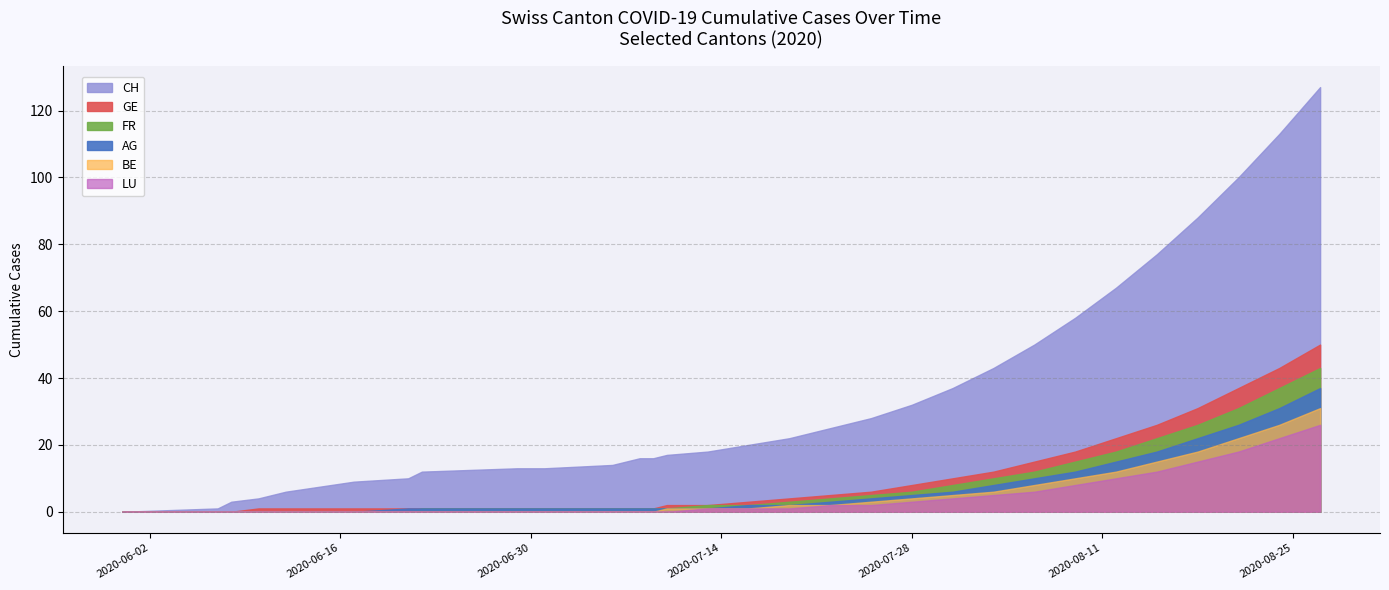

What is the value of the FR point at the 24th from the left?

15